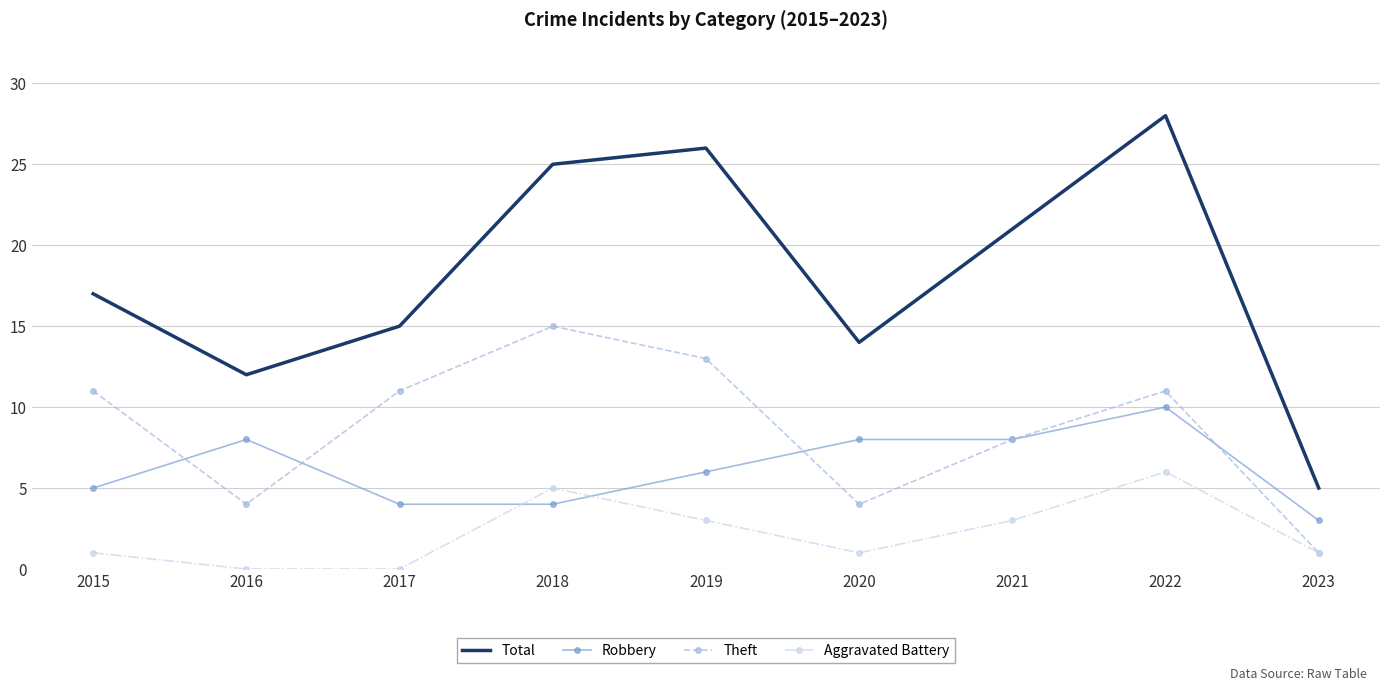

True or false: Total and Theft intersect in this chart.

False